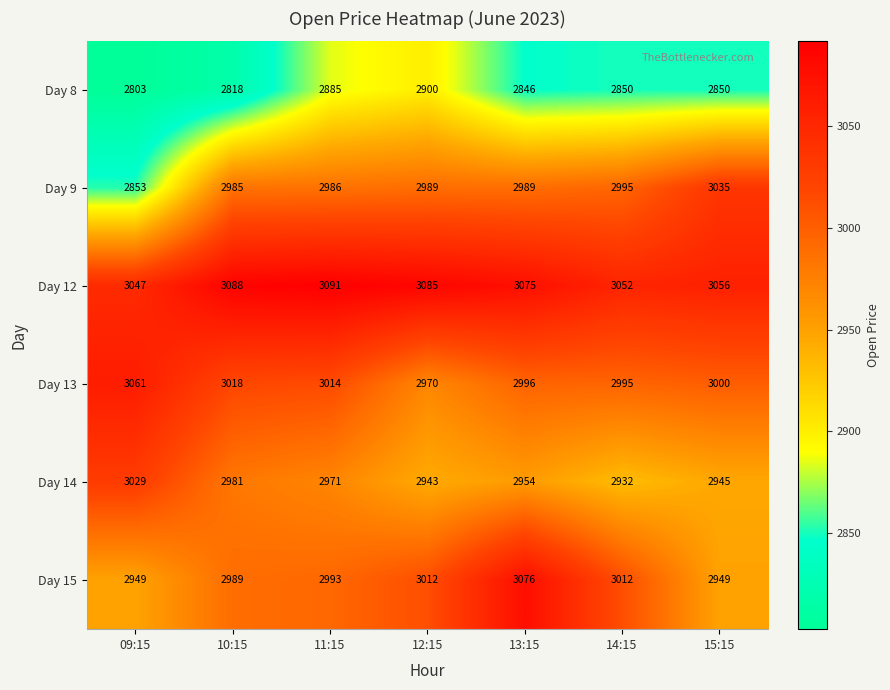

What is the total value across all series at 13:15?

17936